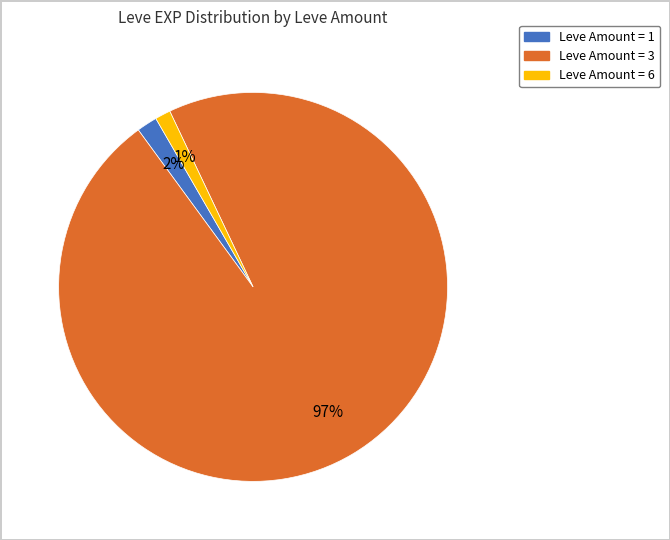

To the nearest percent, what is the difference between the largest and smallest slice percentages?

96%